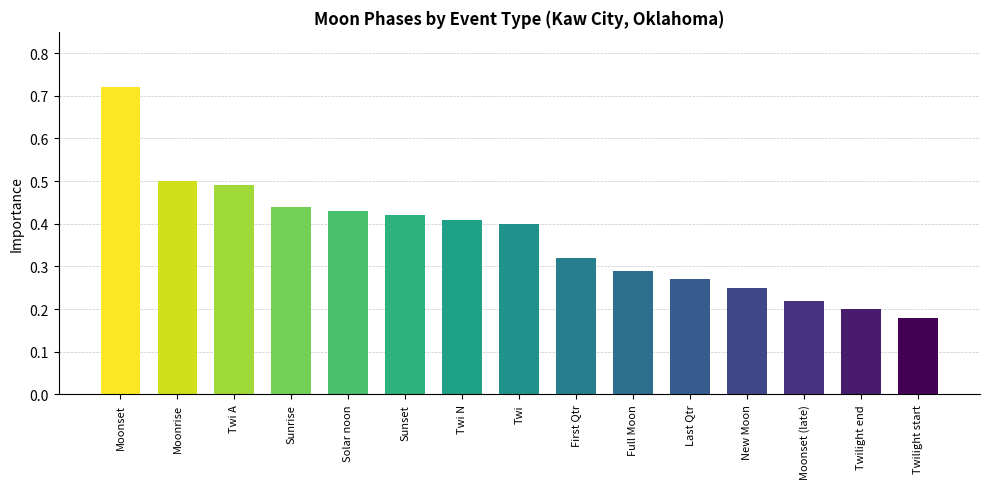

The value at Twi A is 0.5. True or false?

True